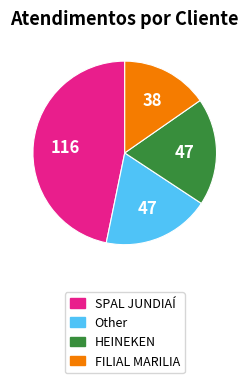

Is the sum of Other and HEINEKEN greater than half?

No